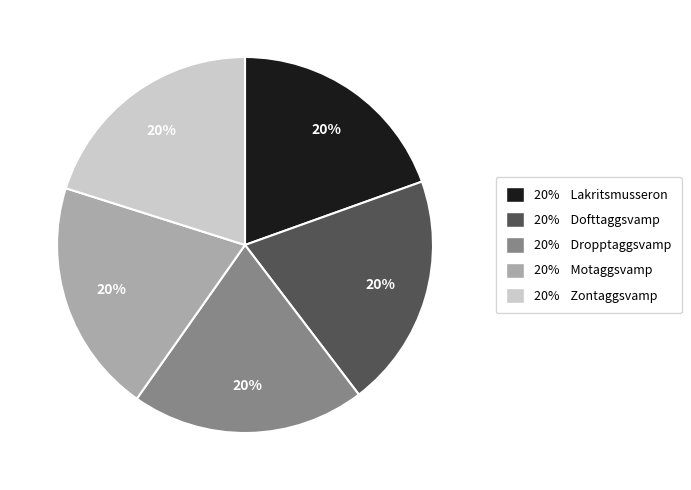

Is it true that 20% Motaggsvamp is 25% of the pie?

False